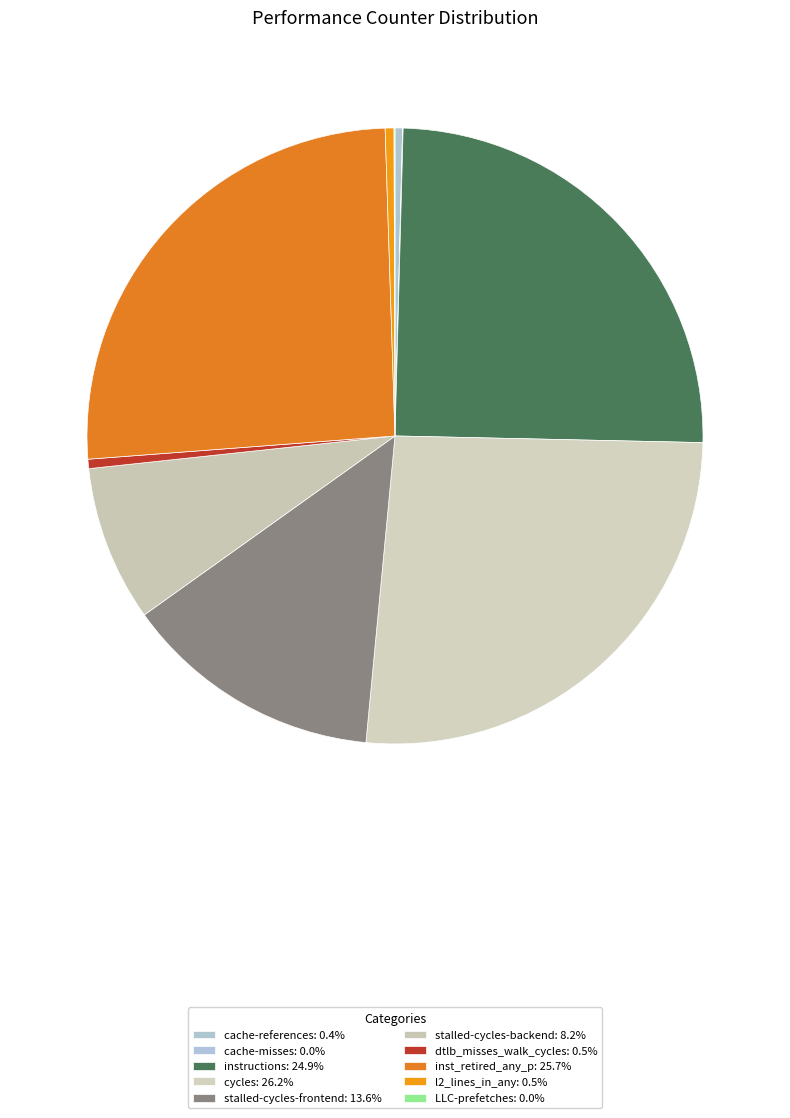

Between stalled-cycles-frontend and LLC-prefetches, which is larger?

stalled-cycles-frontend